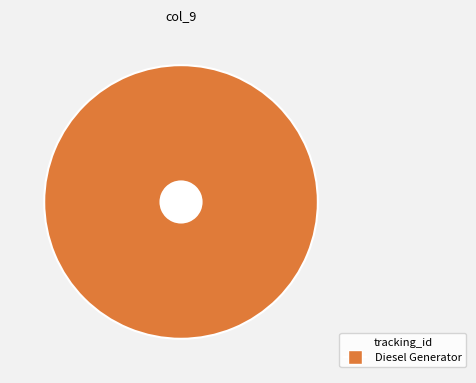

Rank the categories by value from lowest to highest.

Diesel Generator